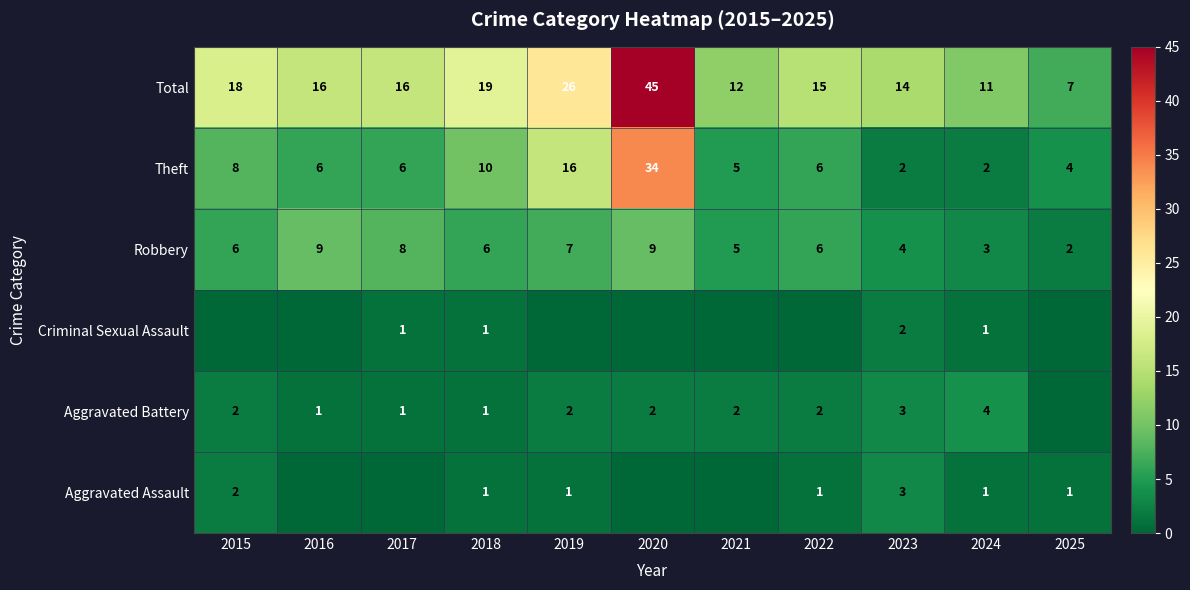

Which category has the highest value in the Total series?

2020